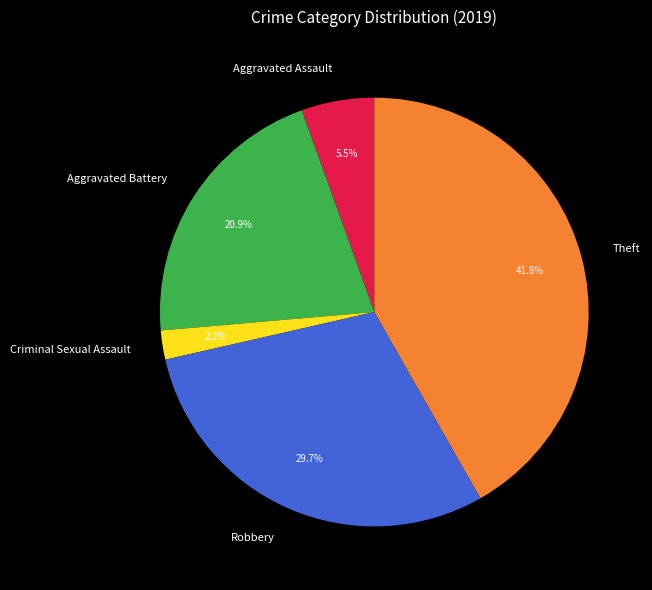

Is there any slice that represents more than half of the pie?

No